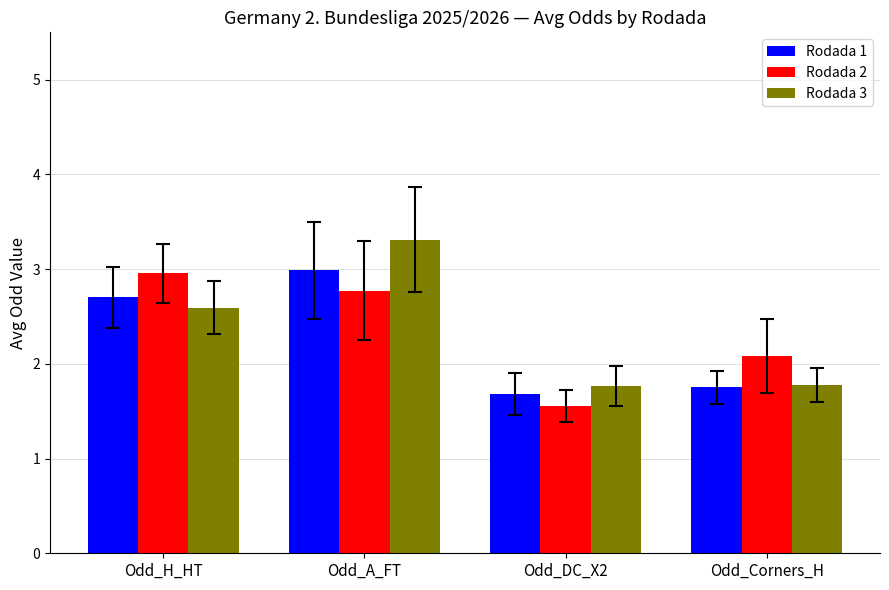

What is the approximate value of Rodada 2 at Odd_DC_X2?

1.6